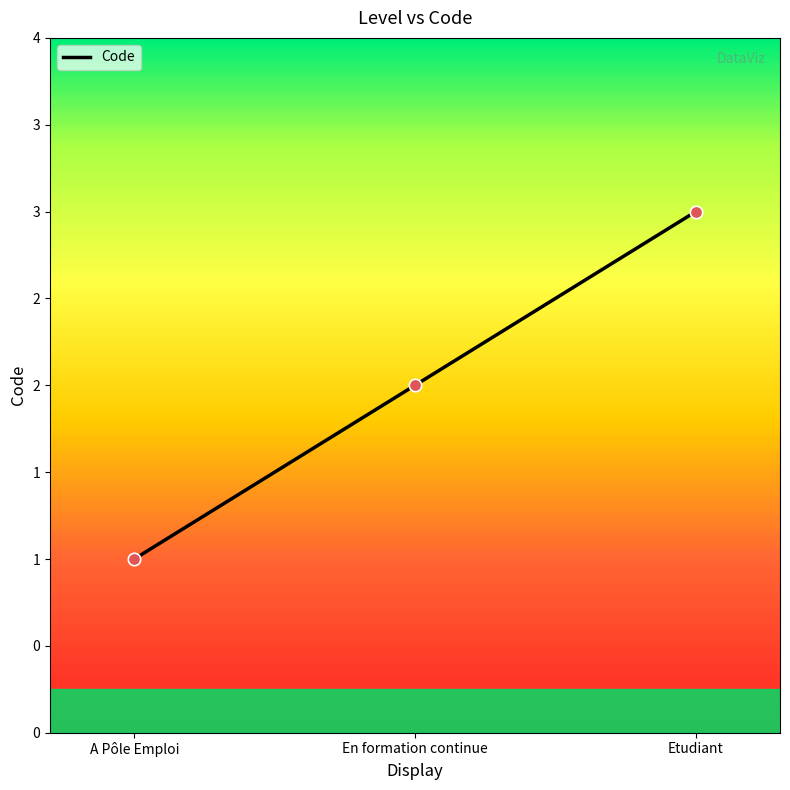

Which has a higher value, En formation continue or A Pôle Emploi?

En formation continue